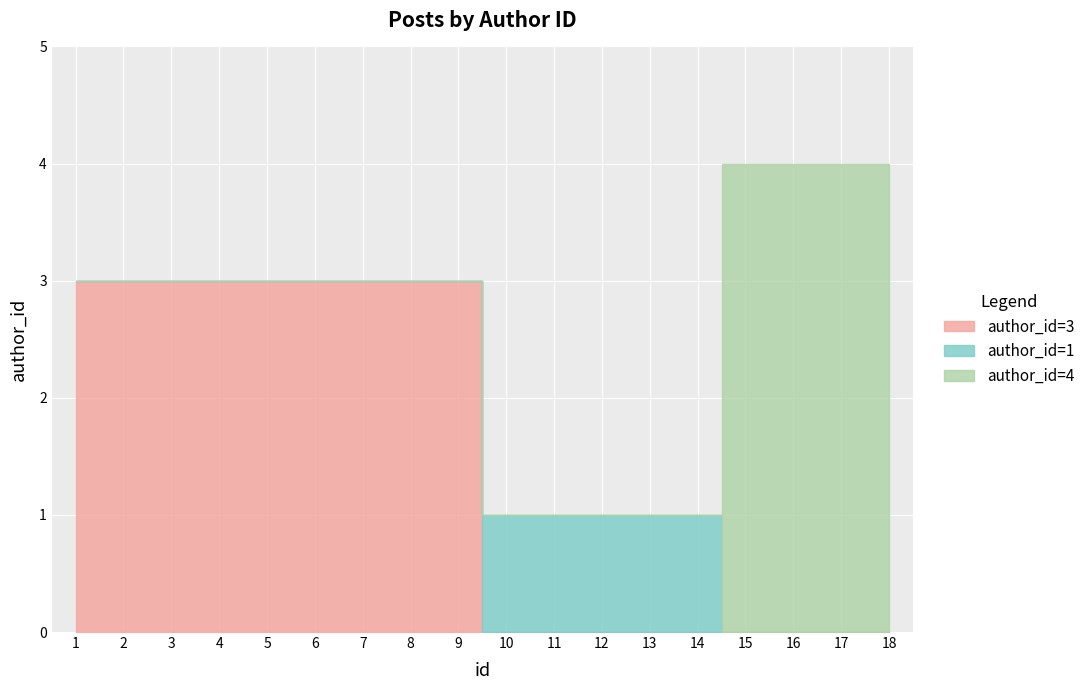

Reading left to right, what are all the values shown in this chart?

author_id=3: 3	3	3	3	3	3	3	3	3	0	0	0	0	0	0	0	0	0
author_id=1: 0	0	0	0	0	0	0	0	0	1	1	1	1	1	0	0	0	0
author_id=4: 0	0	0	0	0	0	0	0	0	0	0	0	0	0	4	4	4	4